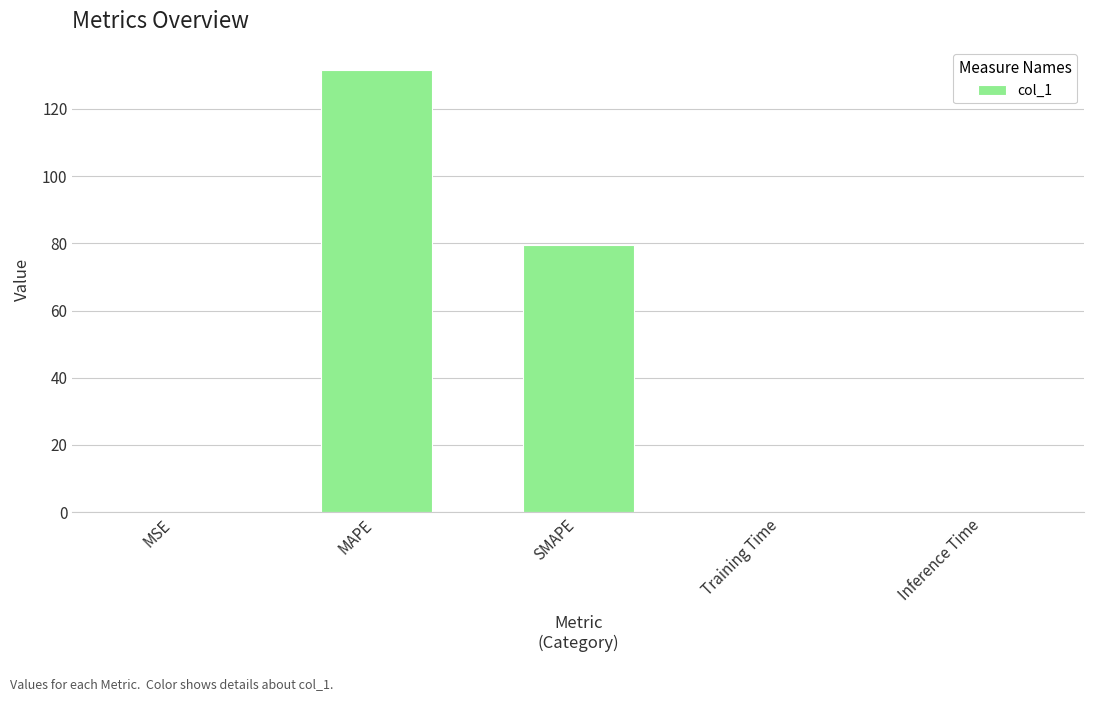

What is the maximum value shown in the chart?

131.7